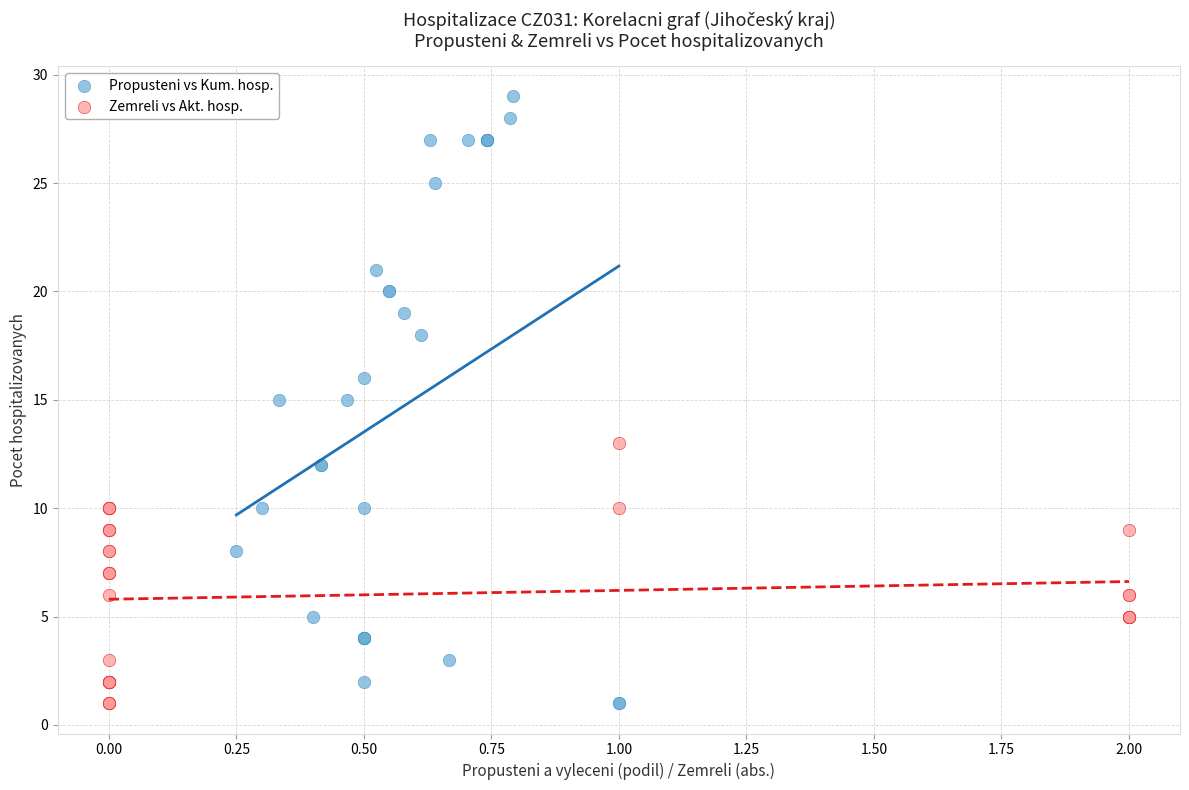

Which series reaches the maximum Y coordinate?

Propusteni vs Kum. hosp.